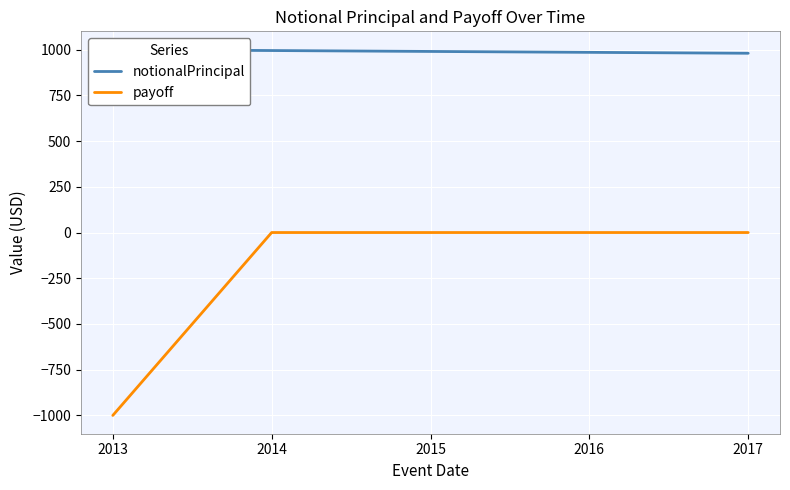

How many data points in notionalPrincipal are above 990?

3